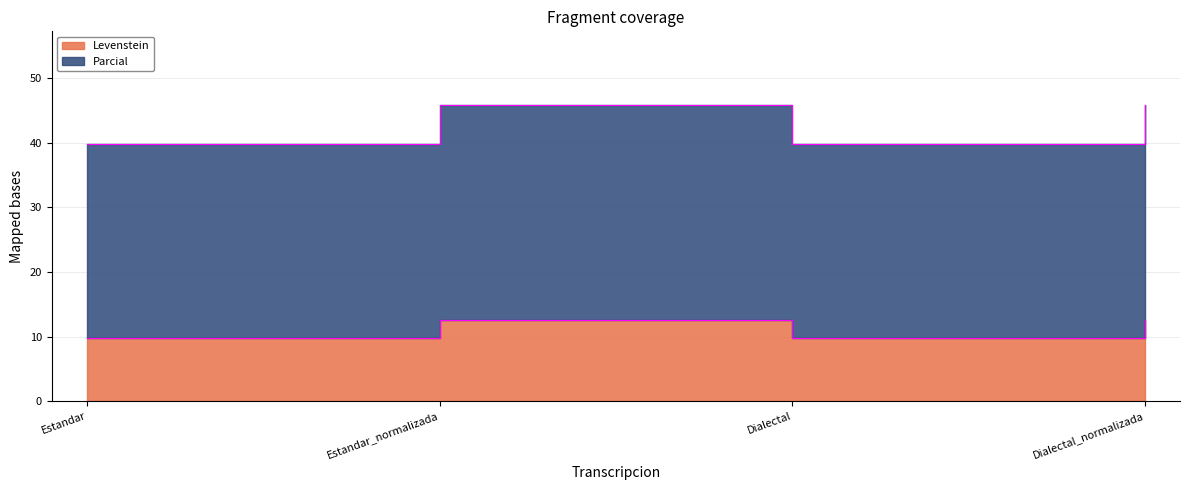

True or false: Parcial and Levenstein cross at least once.

False